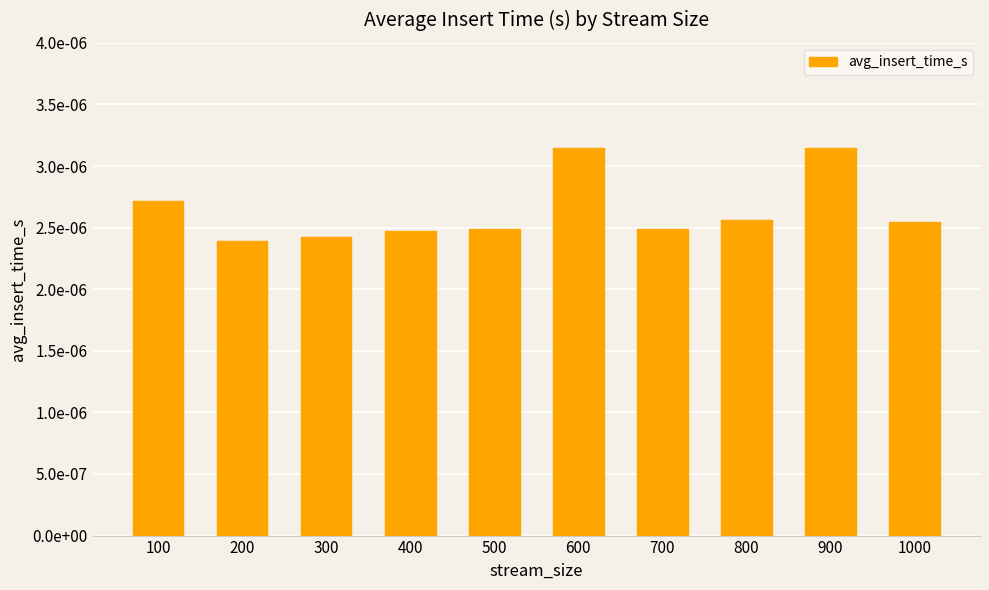

Are the bars horizontal?

No